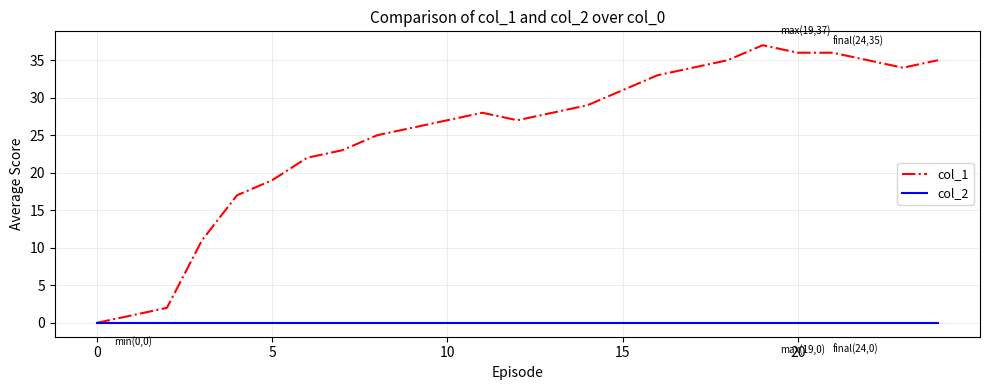

Which series has the widest spread of values?

col_1